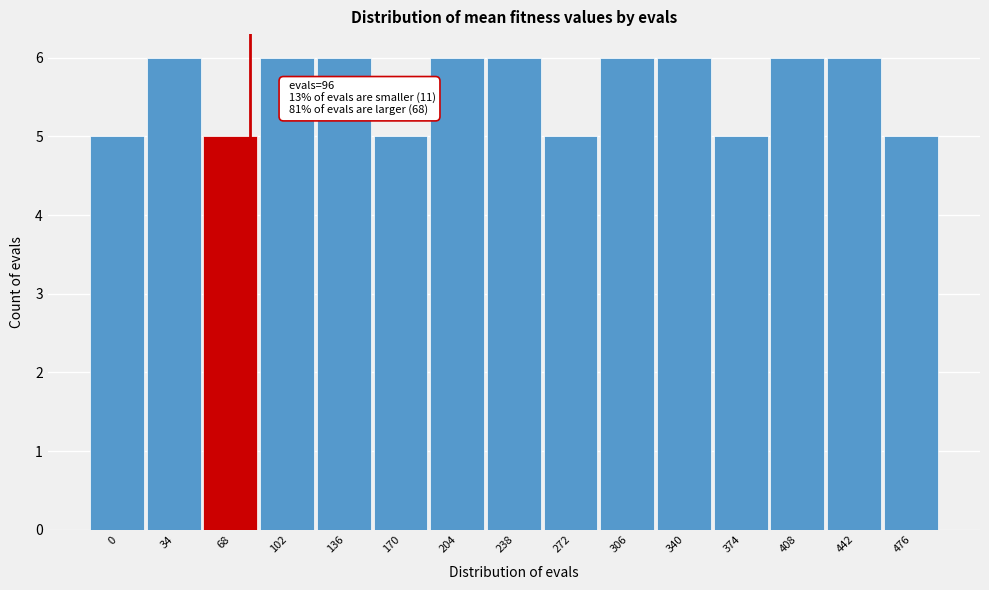

Reading left to right, extract all data points from this chart.

0=5	34=6	68=5	102=6	136=6	170=5	204=6	238=6	272=5	306=6	340=6	374=5	408=6	442=6	476=5